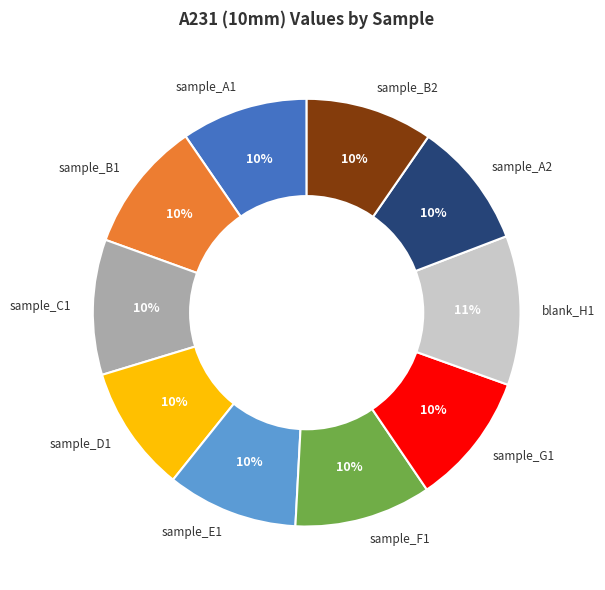

To the nearest percent, what is the average slice percentage?

10%